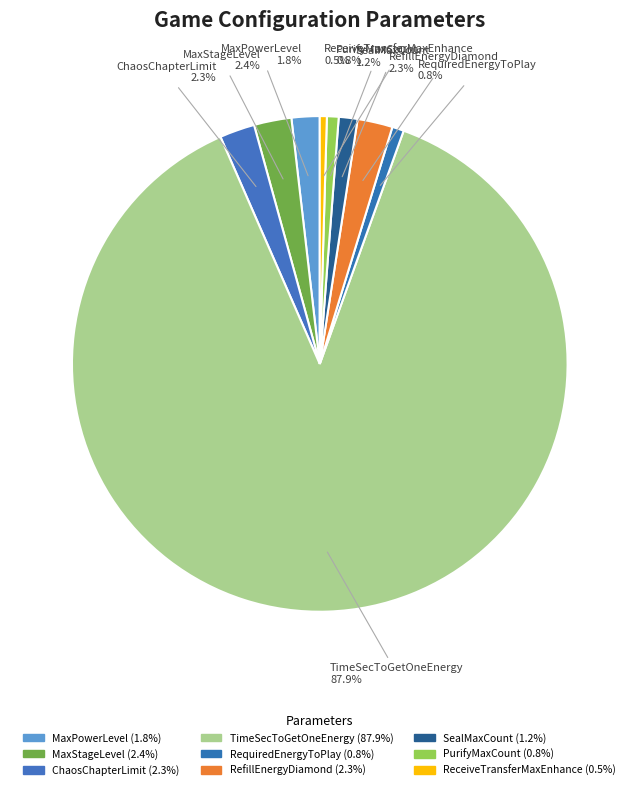

To the nearest percent, what is the difference between the largest and smallest slice percentages?

87%